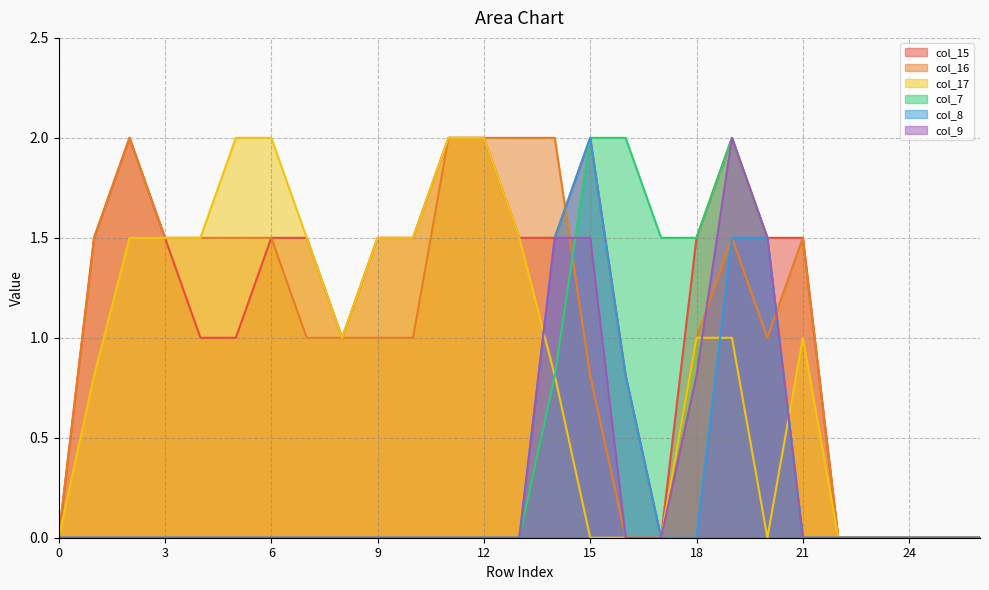

Reading left to right, extract all data points from this chart.

col_15: 0.0	1.5	2.0	1.5	1.0	1.0	1.5	1.5	1.0	1.5	1.5	2.0	2.0	1.5	1.5	2.0	0.8	0.0	1.5	2.0	1.5	1.5	0.0	0.0	0.0	0.0	0.0
col_16: 0.0	1.5	2.0	1.5	1.5	1.5	1.5	1.0	1.0	1.0	1.0	2.0	2.0	2.0	2.0	0.8	0.0	0.0	1.0	1.5	1.0	1.5	0.0	0.0	0.0	0.0	0.0
col_17: 0.0	0.8	1.5	1.5	1.5	2.0	2.0	1.5	1.0	1.5	1.5	2.0	2.0	1.5	0.8	0.0	0.0	0.0	1.0	1.0	0.0	1.0	0.0	0.0	0.0	0.0	0.0
col_7: 0.0	0.0	0.0	0.0	0.0	0.0	0.0	0.0	0.0	0.0	0.0	0.0	0.0	0.0	0.8	2.0	2.0	1.5	1.5	2.0	1.5	0.0	0.0	0.0	0.0	0.0	0.0
col_8: 0.0	0.0	0.0	0.0	0.0	0.0	0.0	0.0	0.0	0.0	0.0	0.0	0.0	0.0	1.5	2.0	0.8	0.0	0.0	1.5	1.5	0.0	0.0	0.0	0.0	0.0	0.0
col_9: 0.0	0.0	0.0	0.0	0.0	0.0	0.0	0.0	0.0	0.0	0.0	0.0	0.0	0.0	1.5	1.5	0.0	0.0	0.8	2.0	1.5	0.0	0.0	0.0	0.0	0.0	0.0